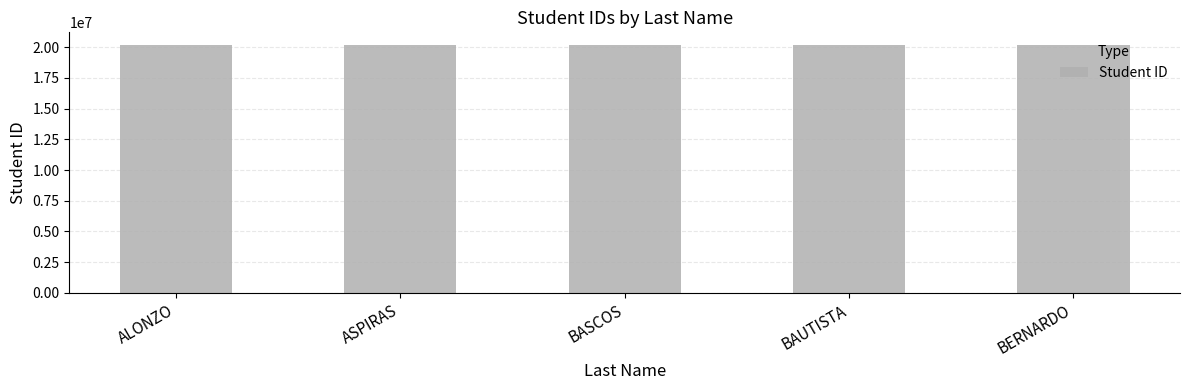

What is the value of the 2nd bar from the left?

20201960